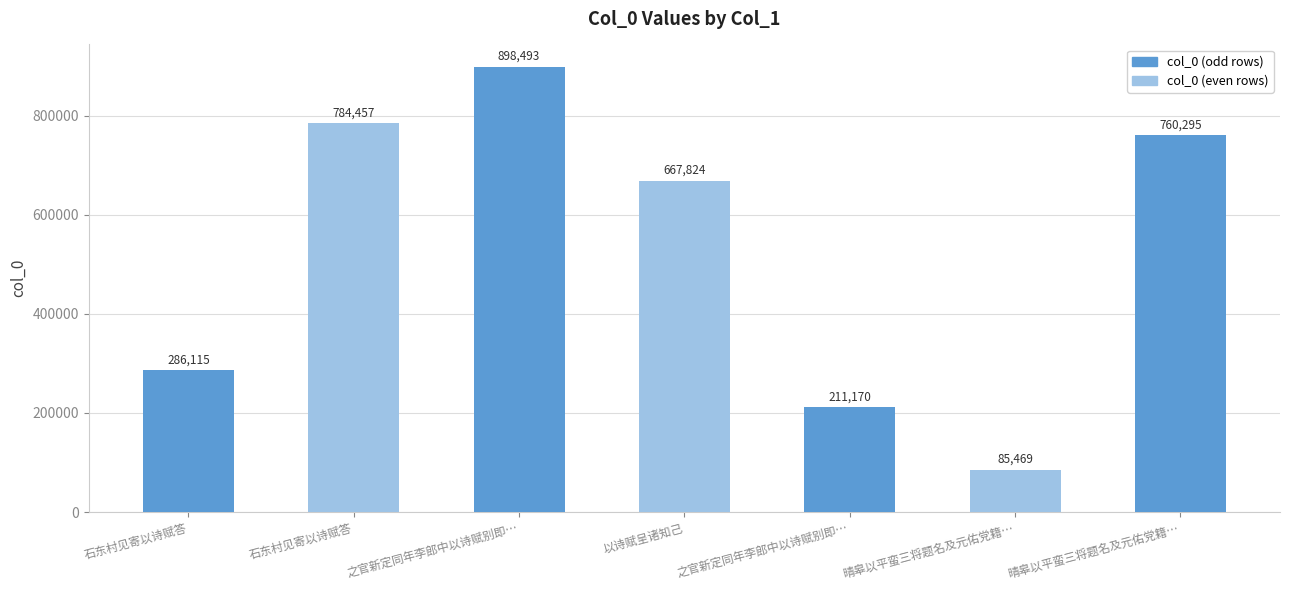

Reading left to right, what are all the values shown in this chart?

石东村见寄以诗赋答=286115	石东村见寄以诗赋答=784457	之官新定同年李郎中以诗赋别即…=898493	以诗赋呈诸知己=667824	之官新定同年李郎中以诗赋别即…=211170	晴皋以平蛮三将题名及元佑党籍…=85469	晴皋以平蛮三将题名及元佑党籍…=760295